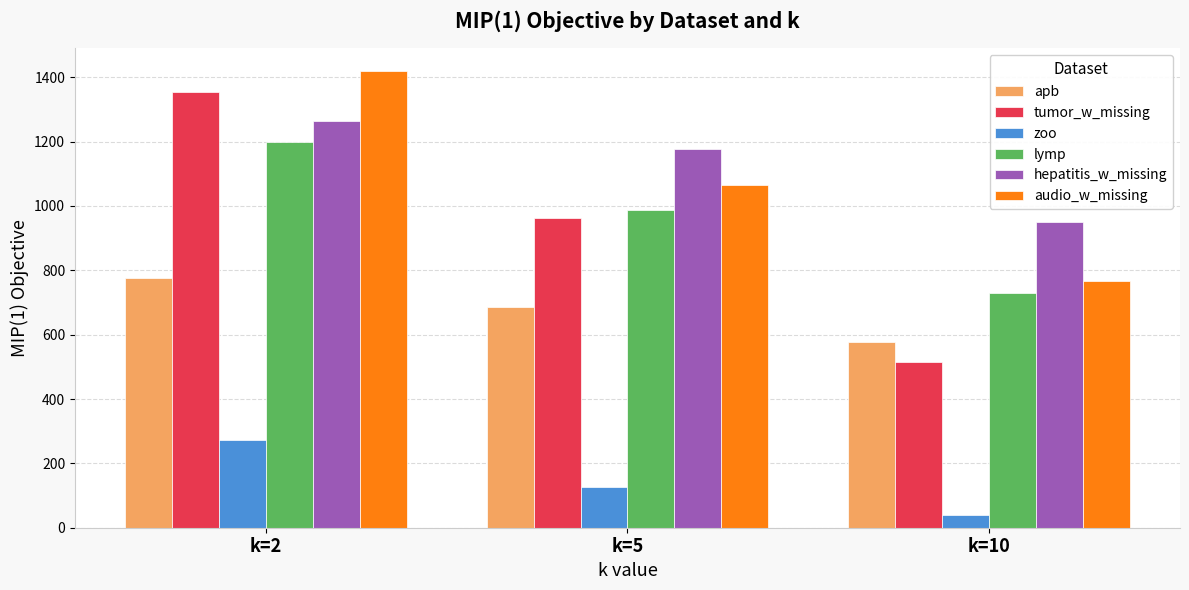

Which series has the widest spread of values?

tumor_w_missing